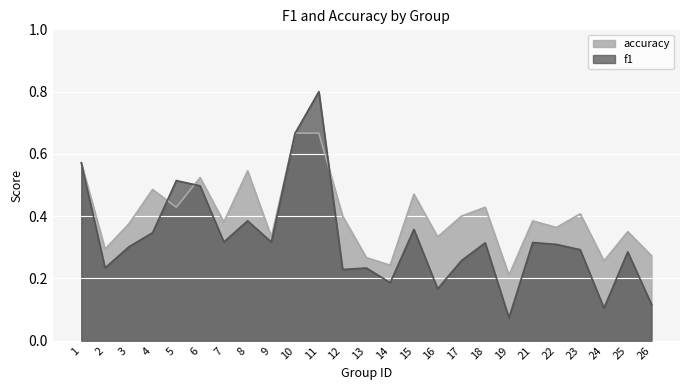

How many distinct data groups are displayed?

2